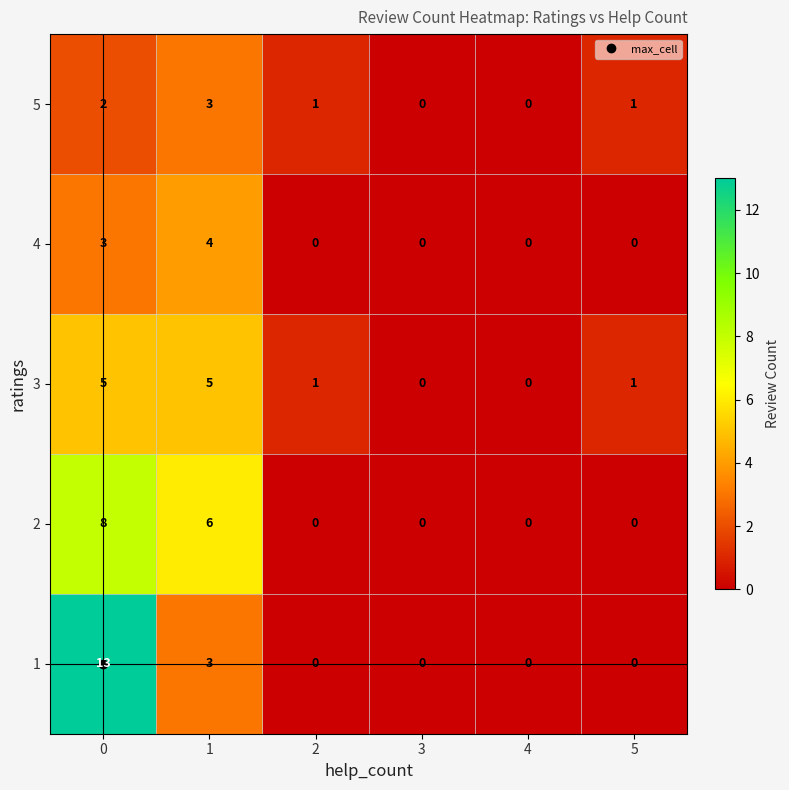

The value of 3 at 4 is 3. True or false?

False